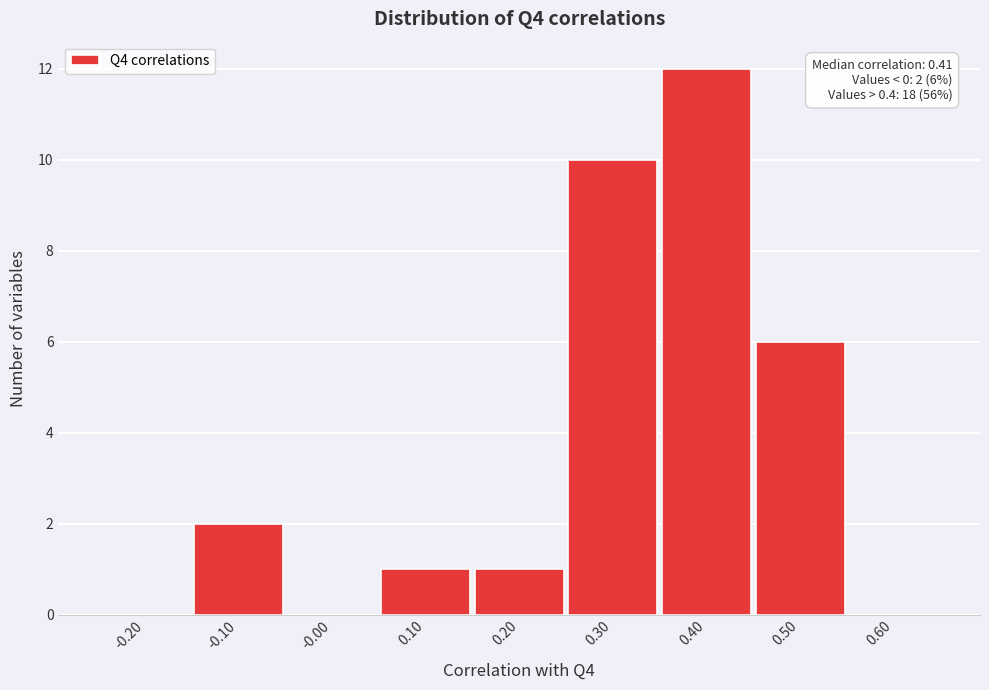

Reading left to right, what are all the values shown in this chart?

-0.20=0	-0.10=2	-0.00=0	0.10=1	0.20=1	0.30=10	0.40=12	0.50=6	0.60=0